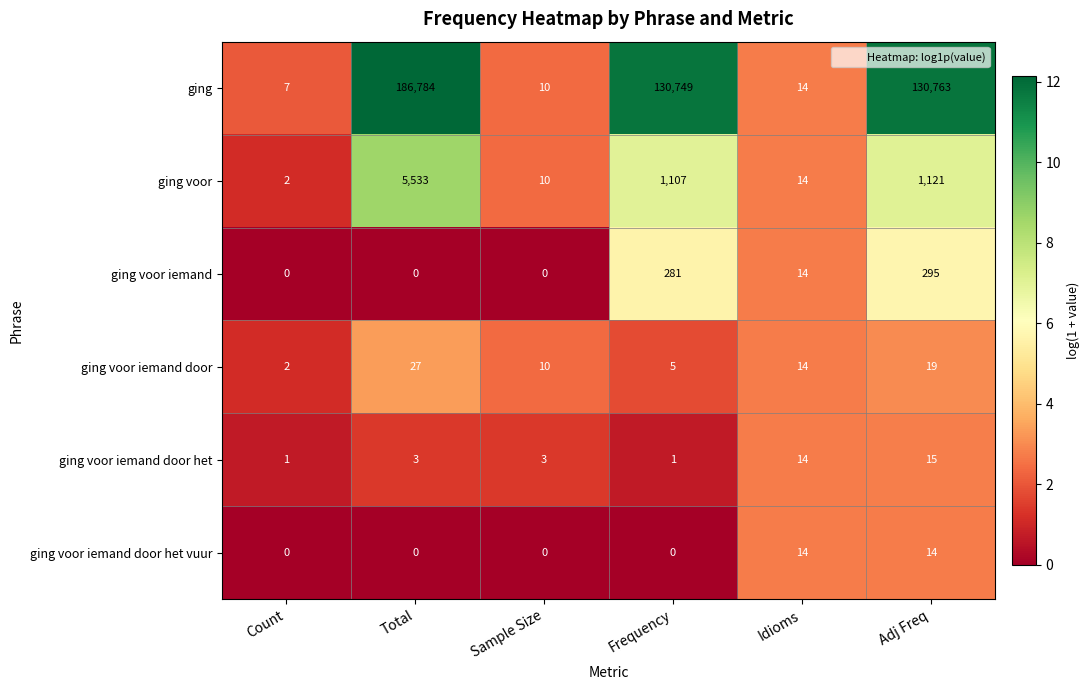

At which label does ging voor reach its peak?

Total